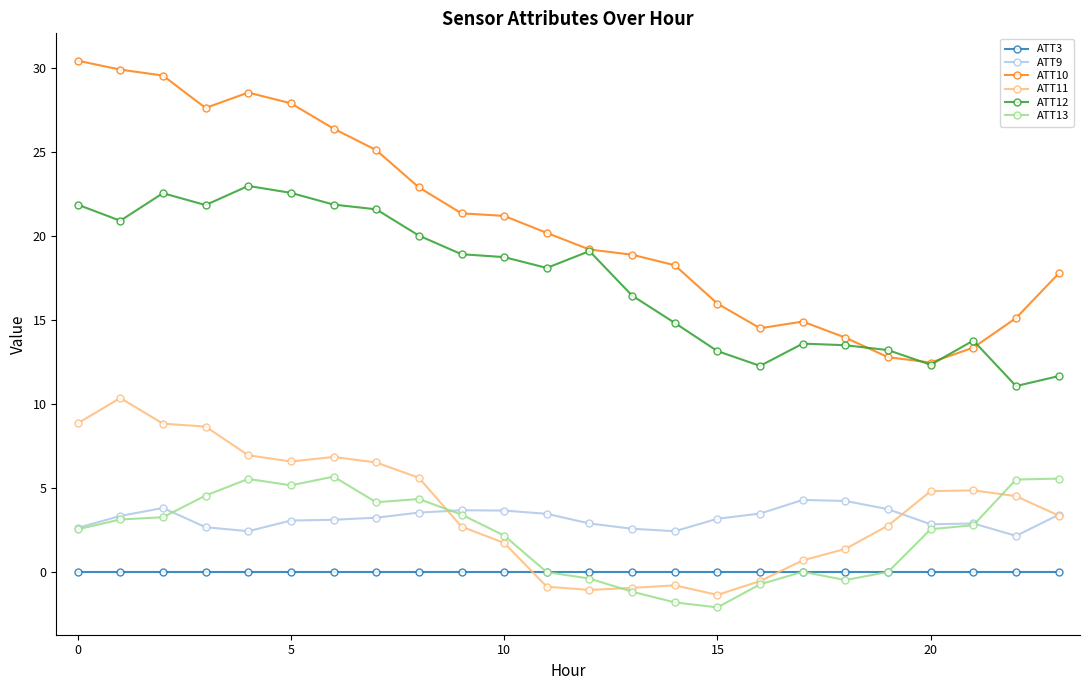

True or false: ATT12 and ATT3 intersect in this chart.

False